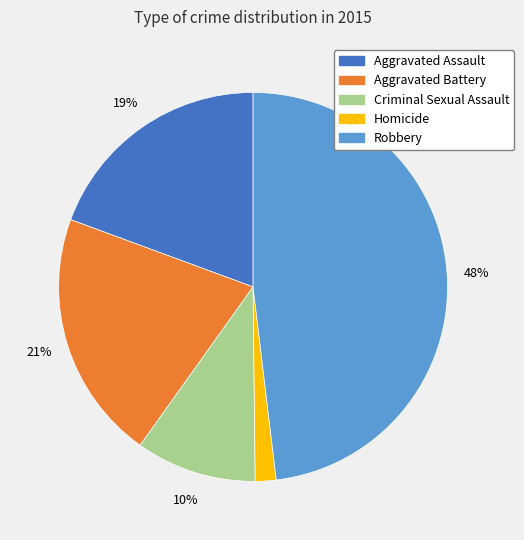

Is the sum of Criminal Sexual Assault and Aggravated Assault greater than half?

No